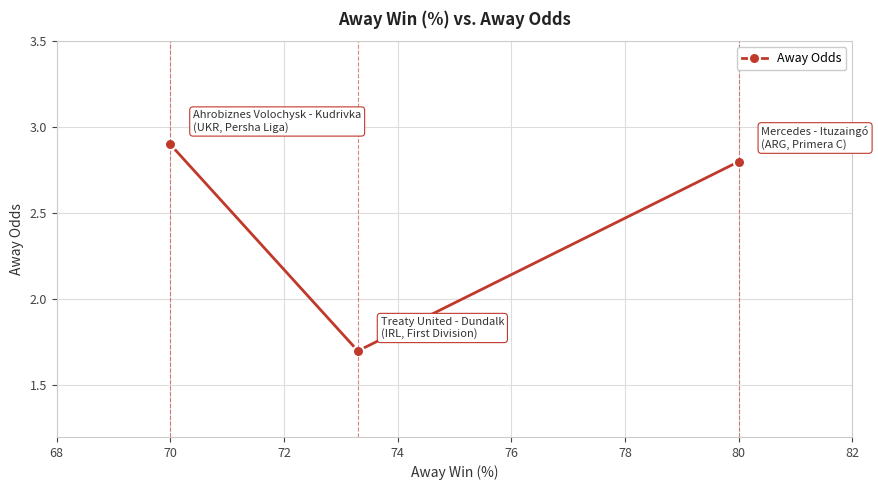

Which has a higher value, 80 or 70?

70